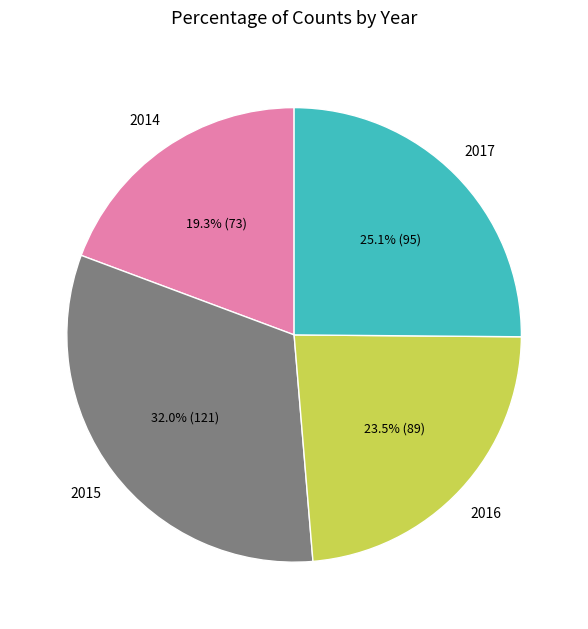

Which has a higher value, 2017 or 2016?

2017